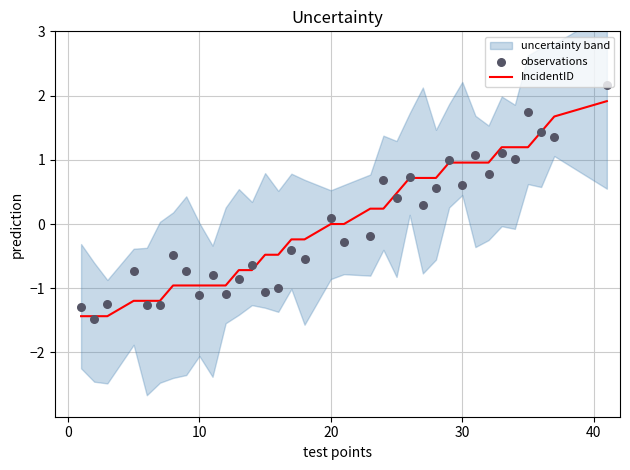

True or false: IncidentID has a value of -1.6 at 10.

False